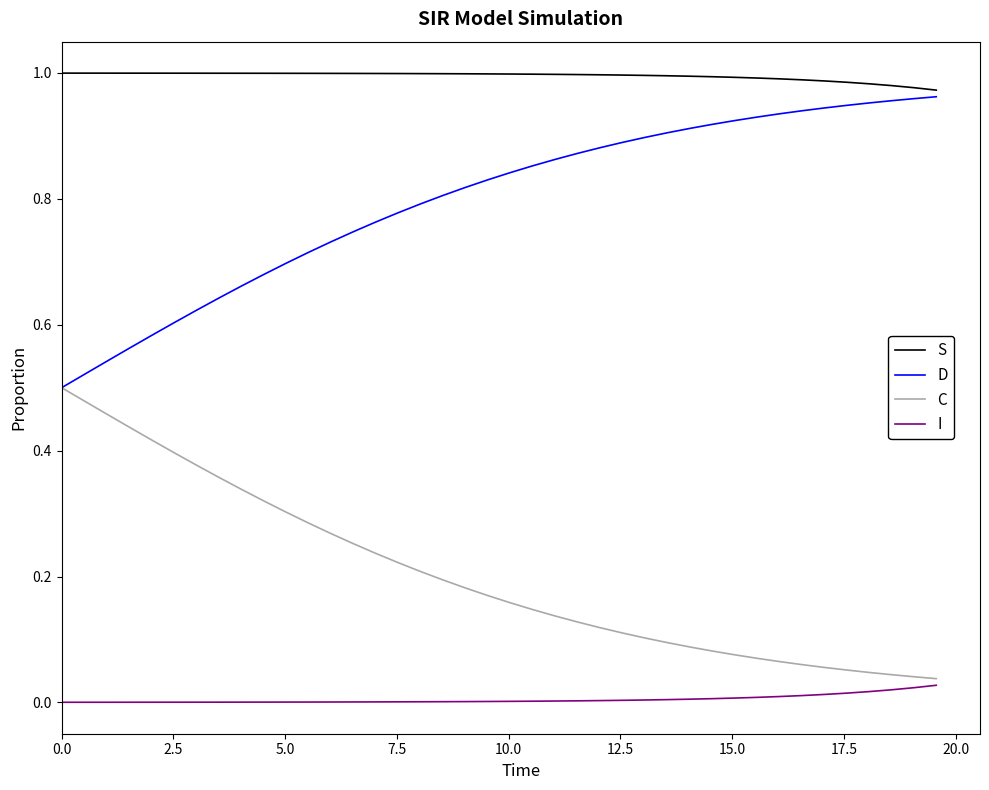

True or false: I and S intersect in this chart.

False